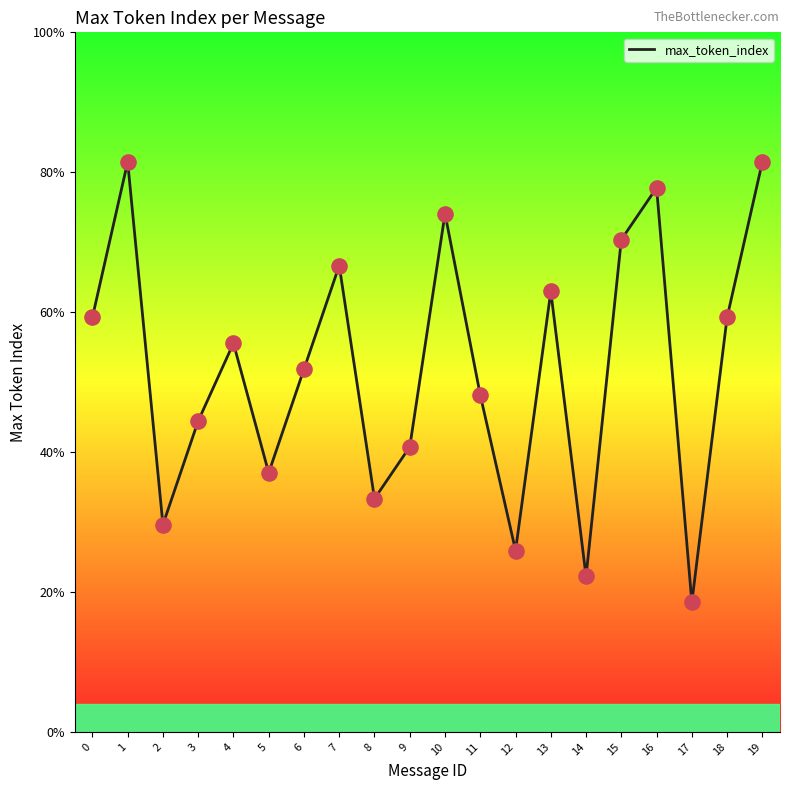

Which has a higher value, 12 or 5?

5